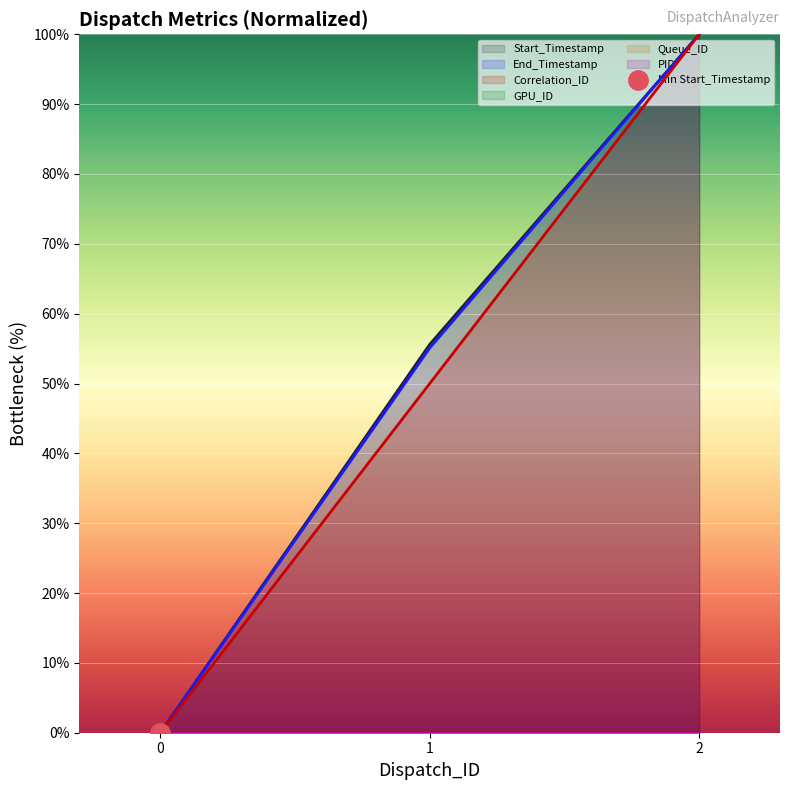

The Queue_ID (line) series shows 0.0 at 1. True or false?

True